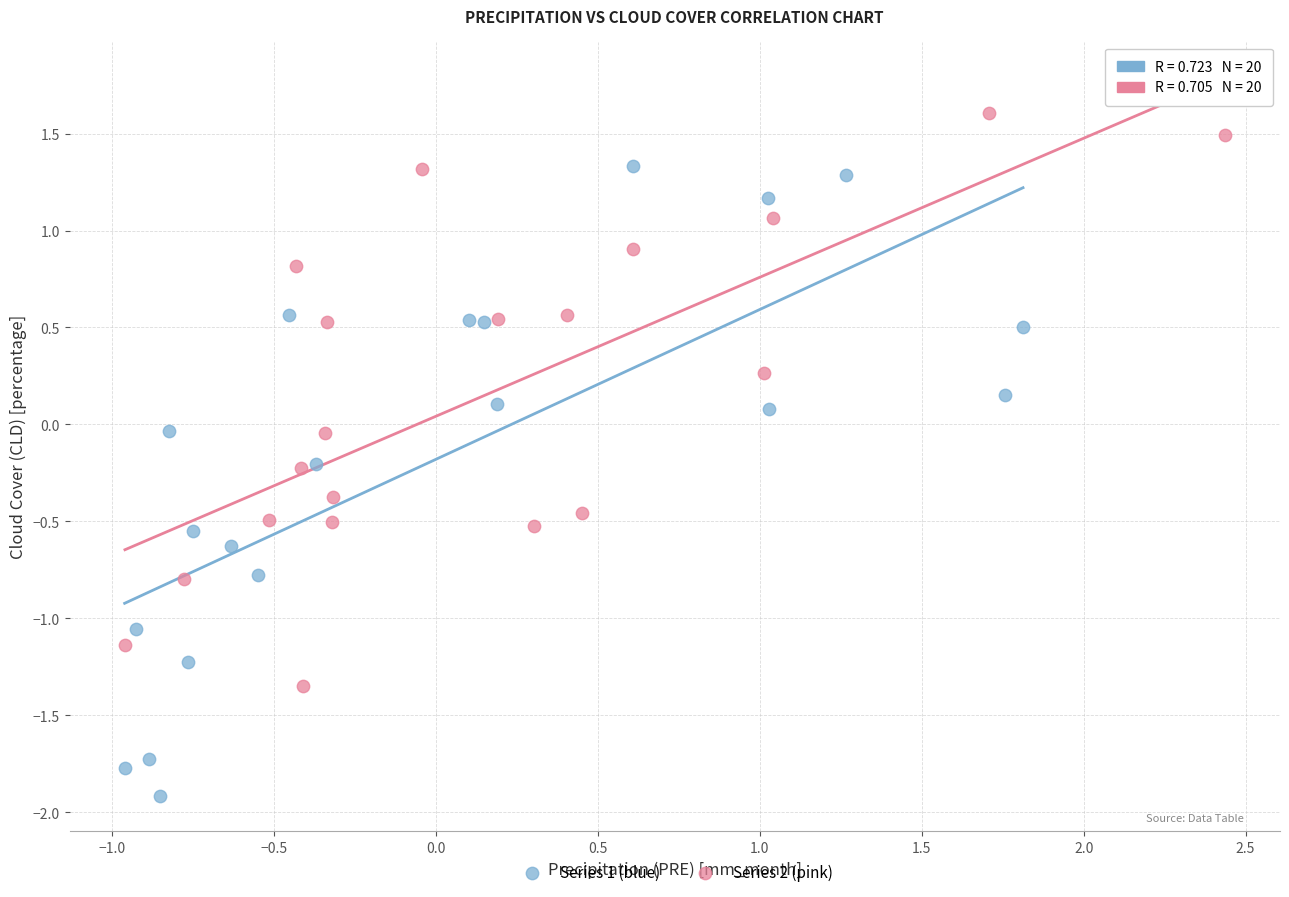

Which series has the widest spread of Y values?

Series 1 (blue)